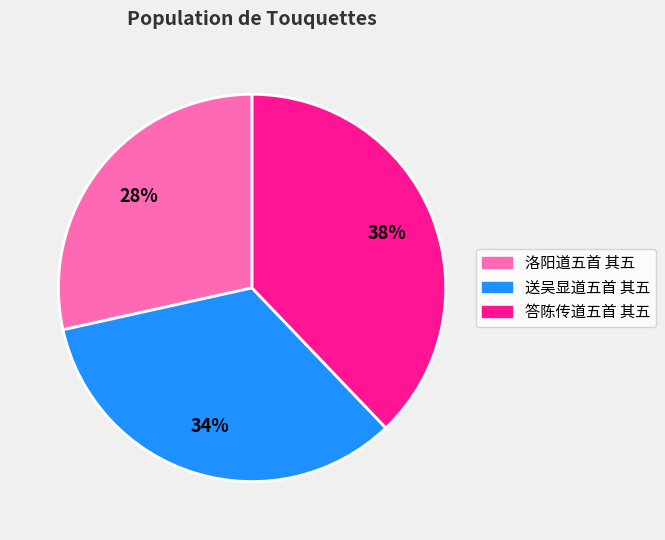

Rank the categories by value from highest to lowest.

答陈传道五首 其五, 送吴显道五首 其五, 洛阳道五首 其五